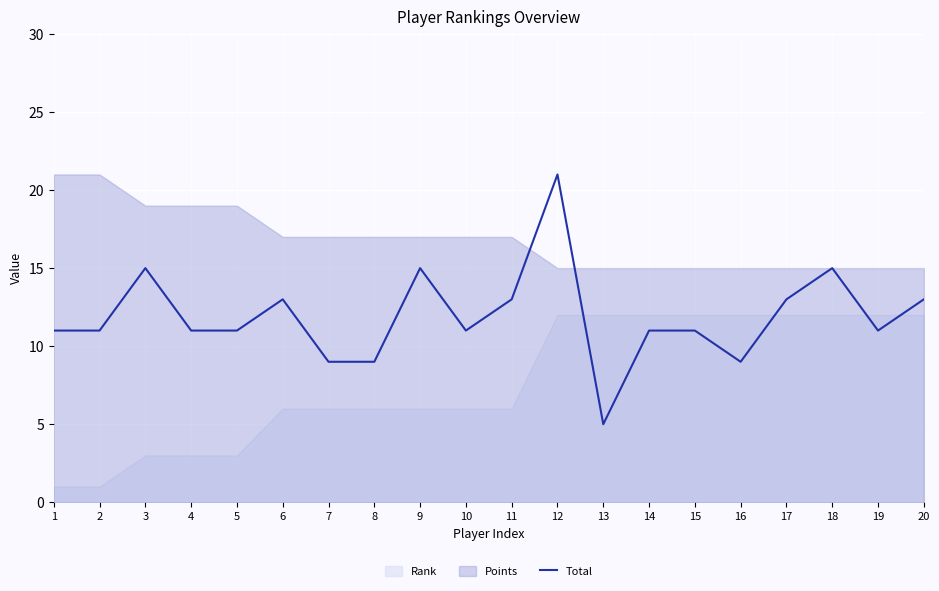

At which label does Total reach its minimum?

13